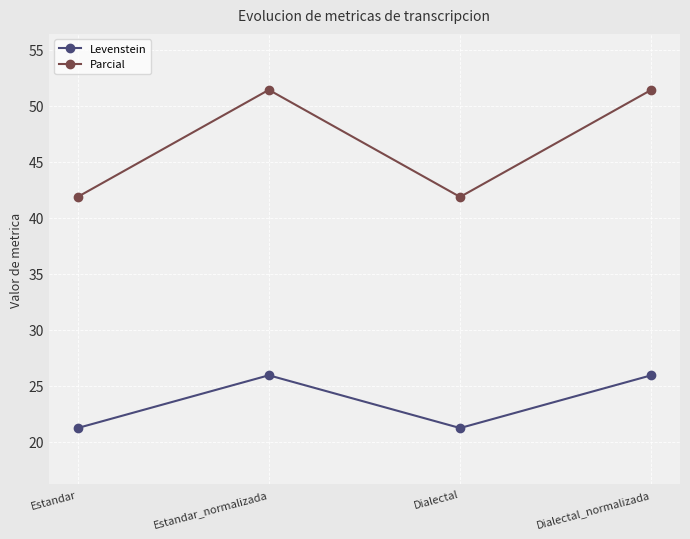

What value does the Parcial series have at Estandar?

41.9